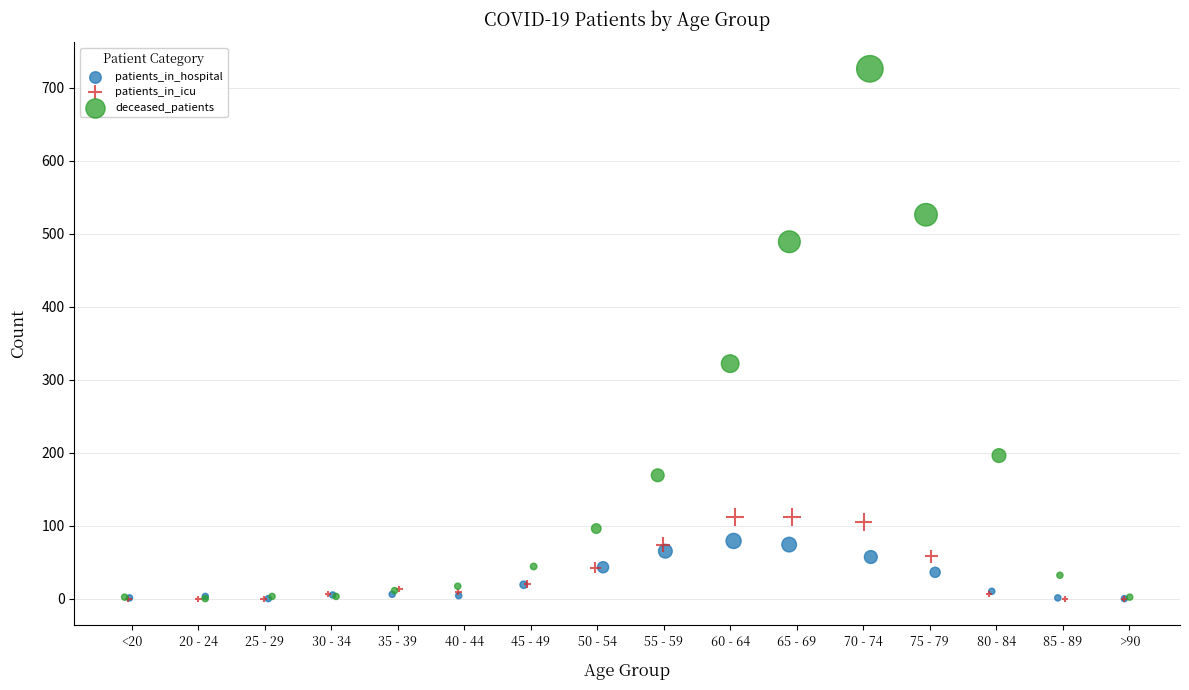

Which series has the widest spread of Y values?

deceased_patients